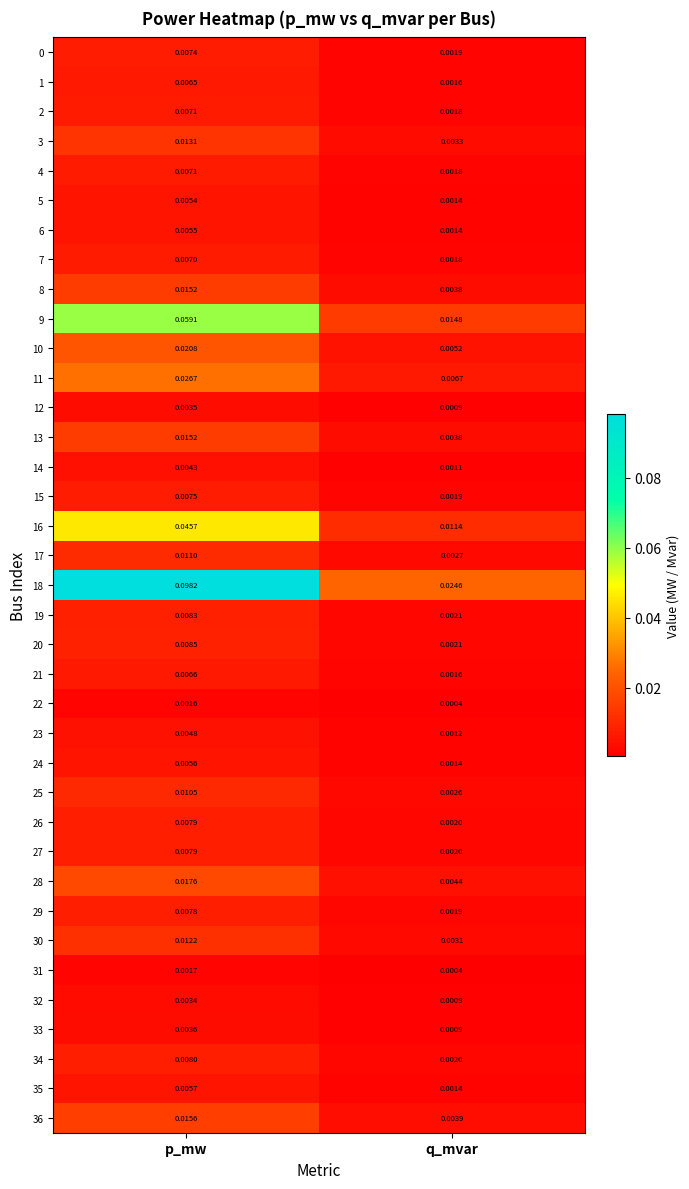

List the labels in order of 35 value, largest first.

p_mw, q_mvar